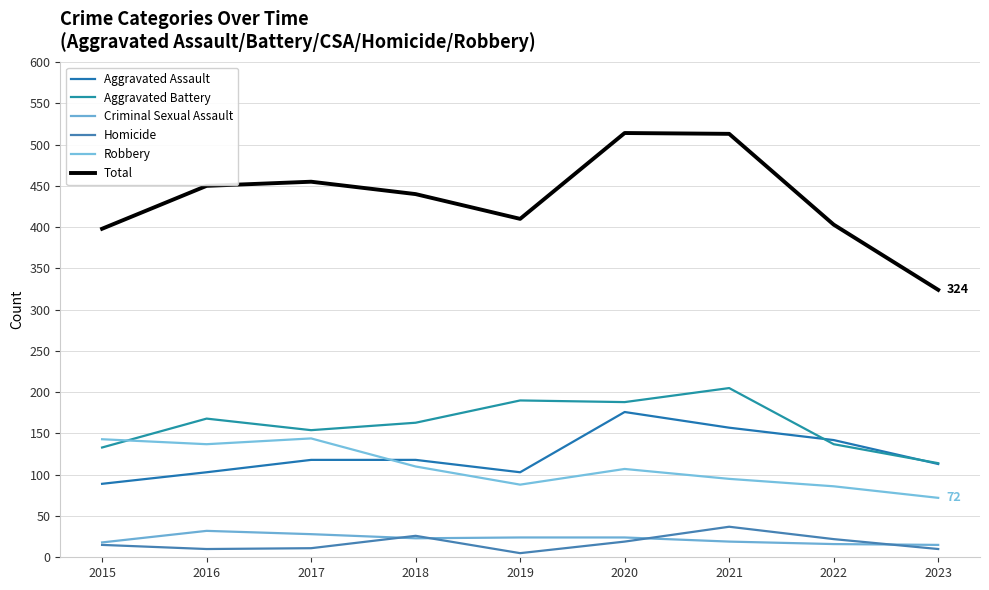

At which category does the chart reach its peak across all series?

2020